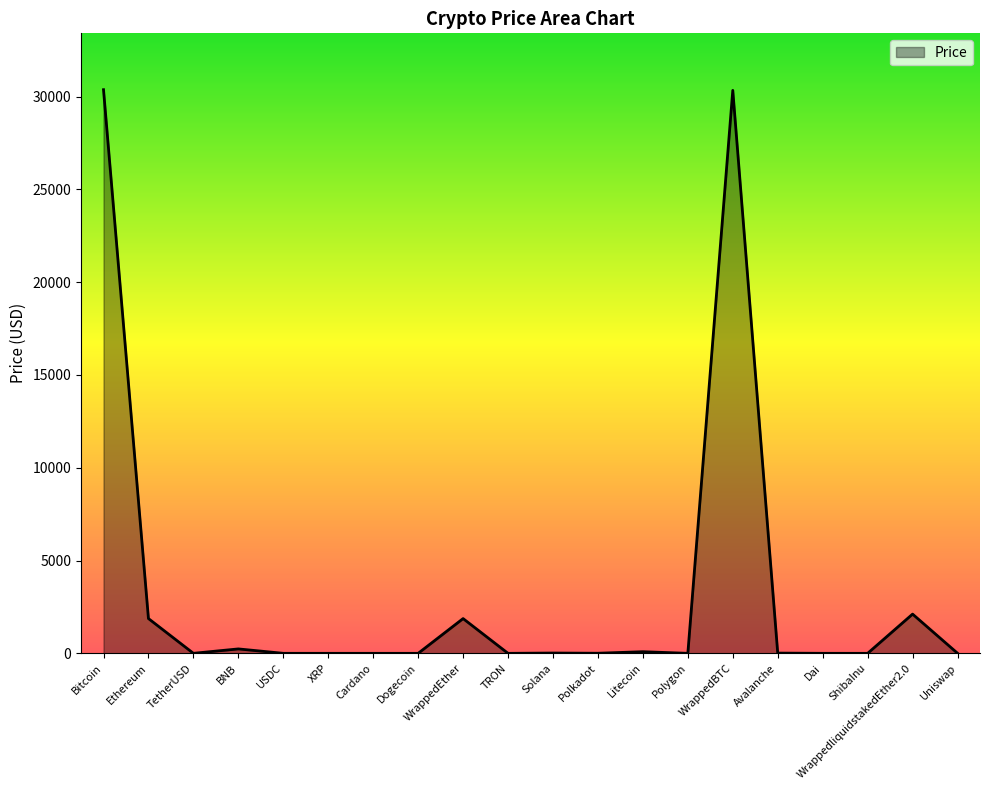

What is the difference between the maximum and second lowest values?

30368.6